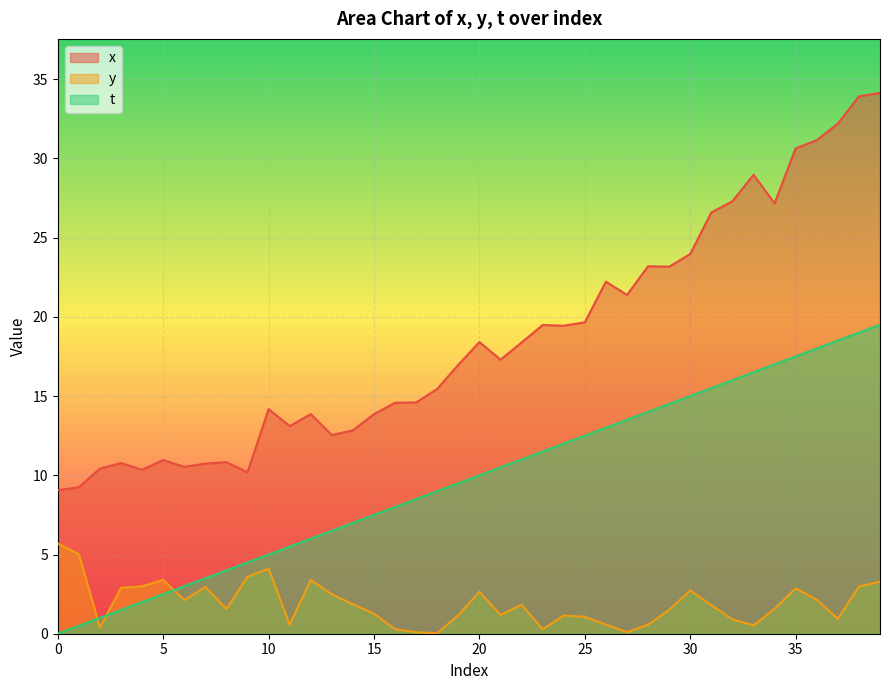

What is the difference between the maximum and second lowest values in the t series?

19.0